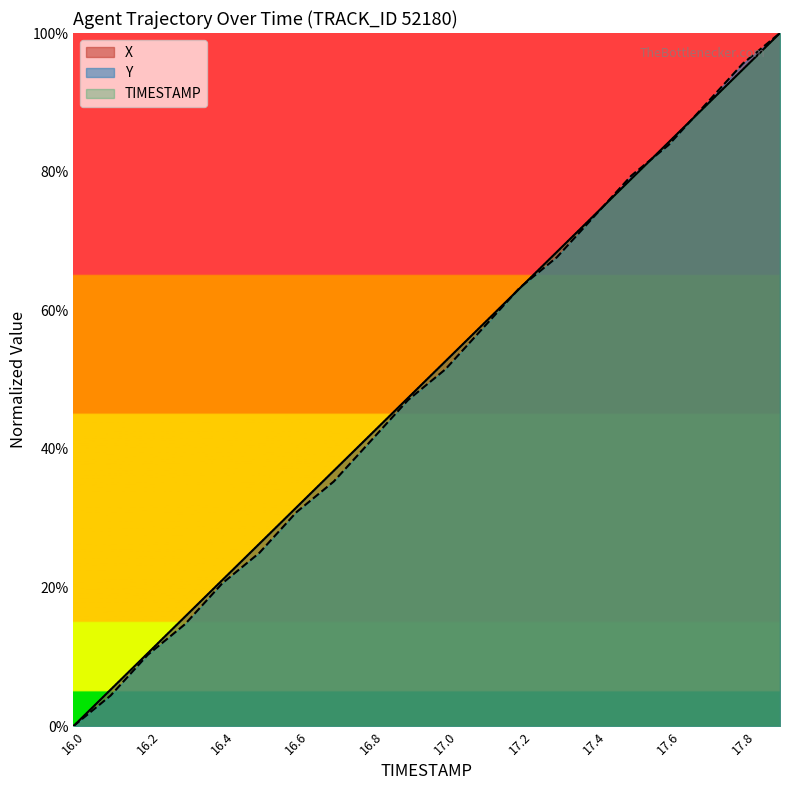

Rank the series at 17.6 from lowest to highest value.

Y, TIMESTAMP, X